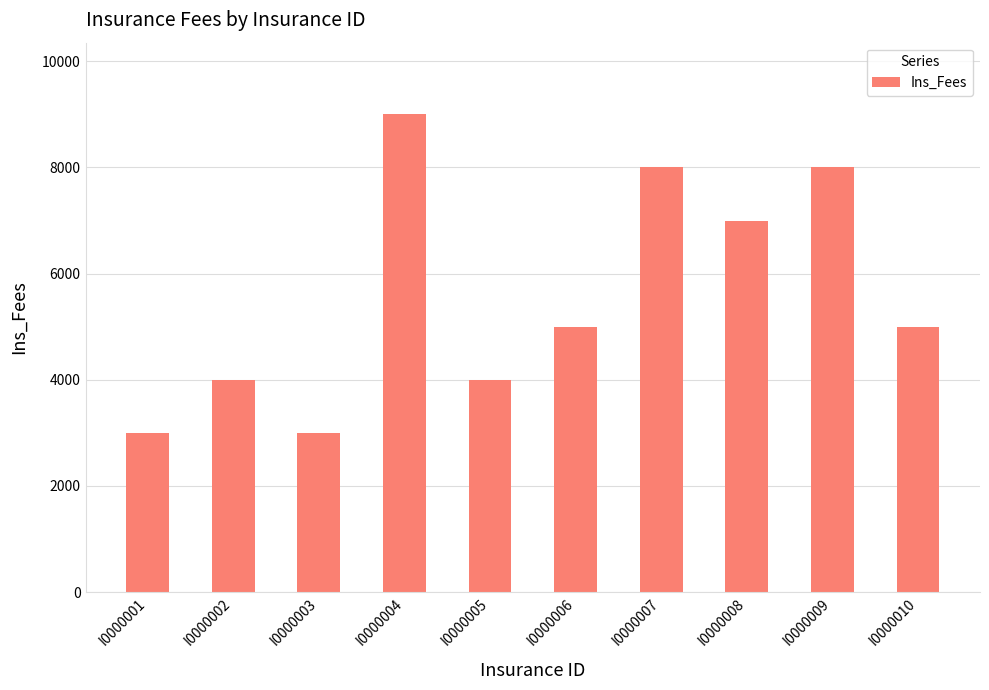

Reading left to right, what are all the values shown in this chart?

I0000001=3000	I0000002=4000	I0000003=3000	I0000004=9000	I0000005=4000	I0000006=5000	I0000007=8000	I0000008=7000	I0000009=8000	I0000010=5000